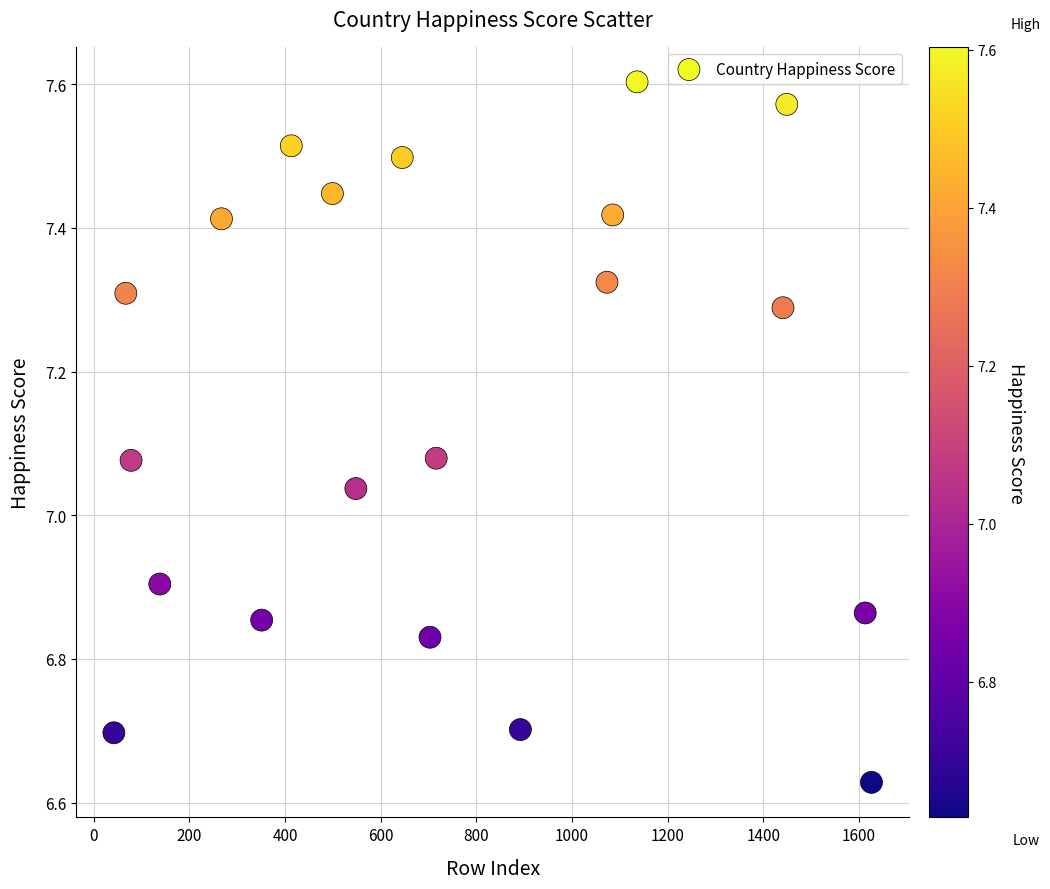

What is the range of Y values (max minus min)?

1.0